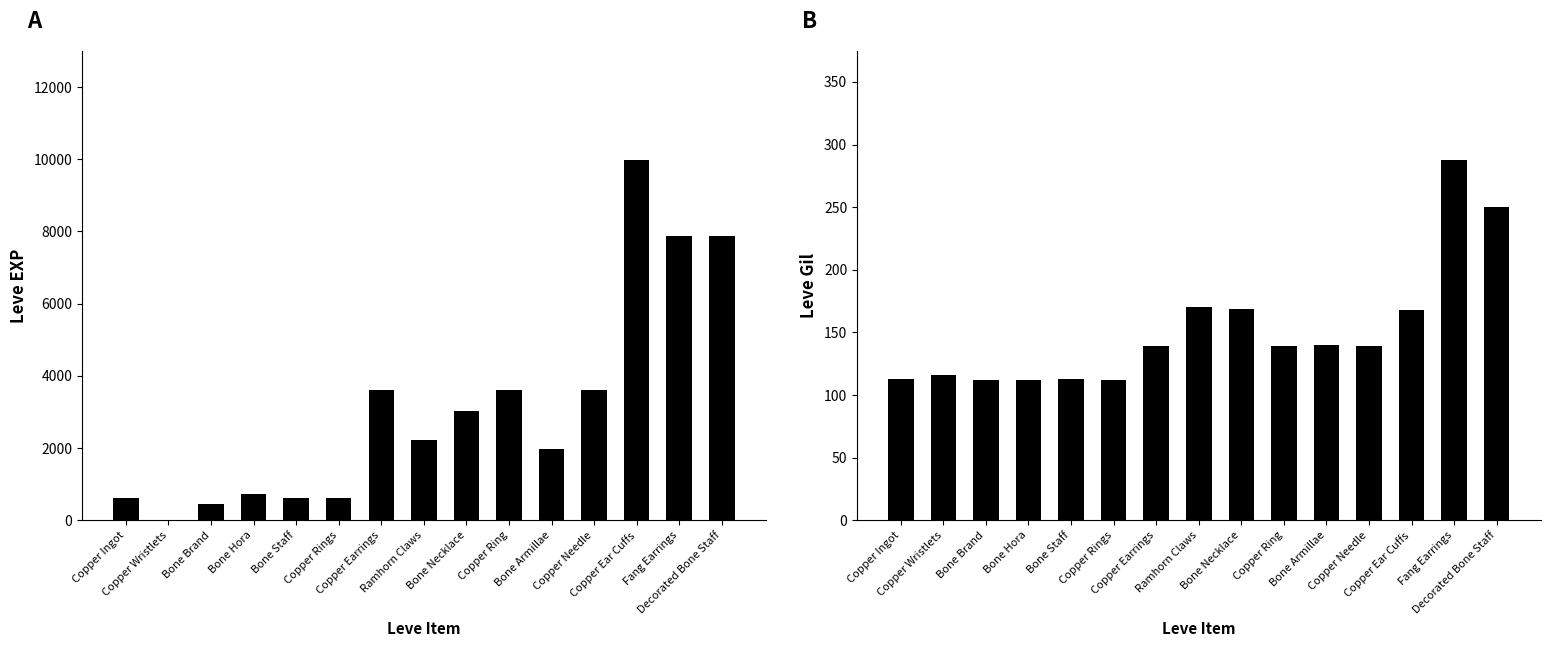

How many bars are there in each group?

2